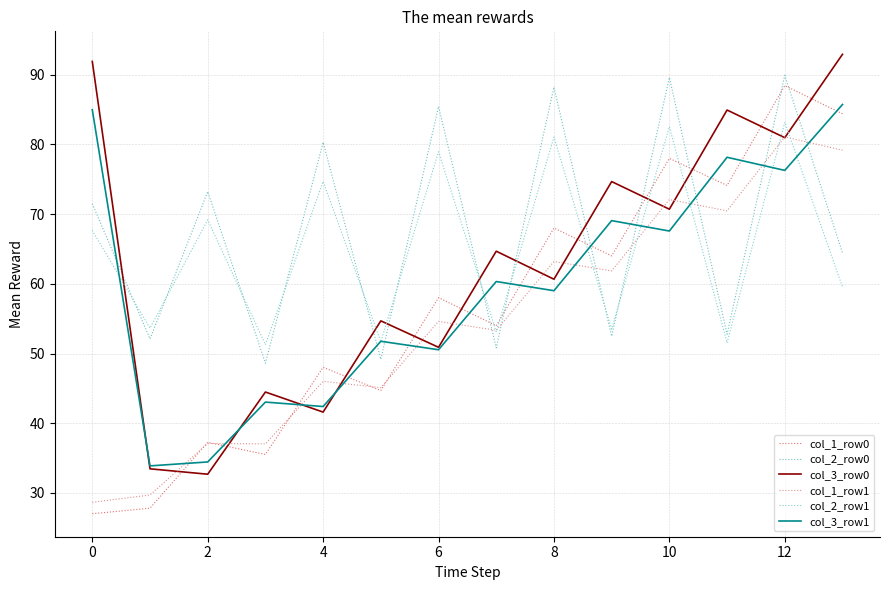

What is the average value of the col_3_row1 series?

59.8